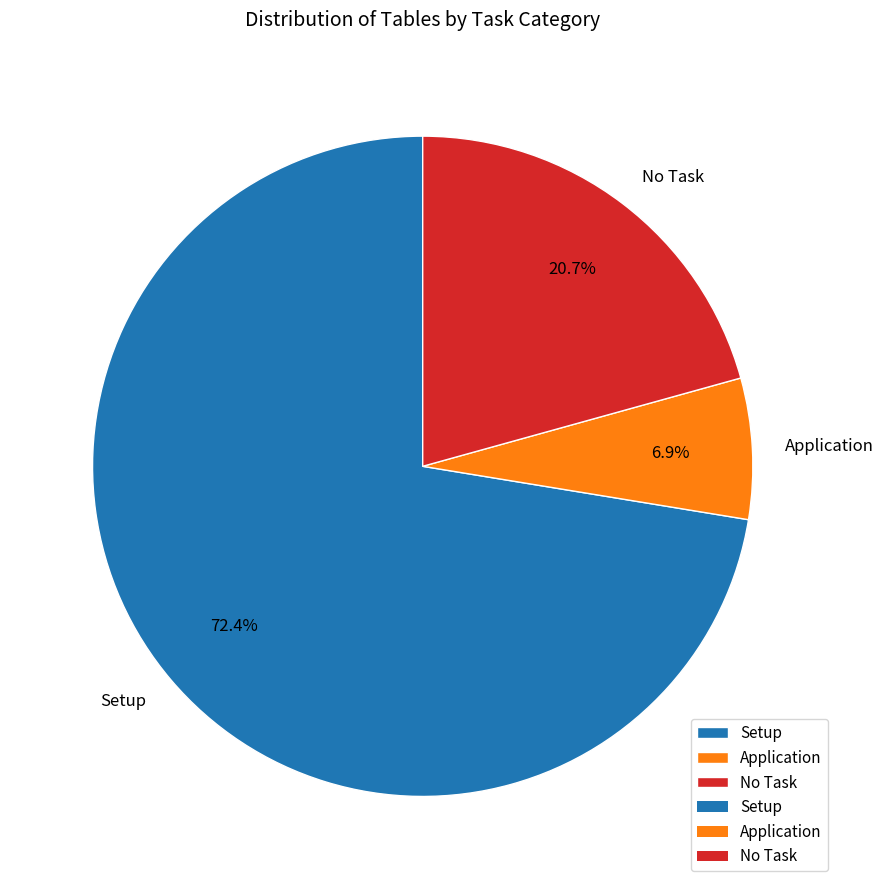

What is the largest slice in the pie chart?

Setup